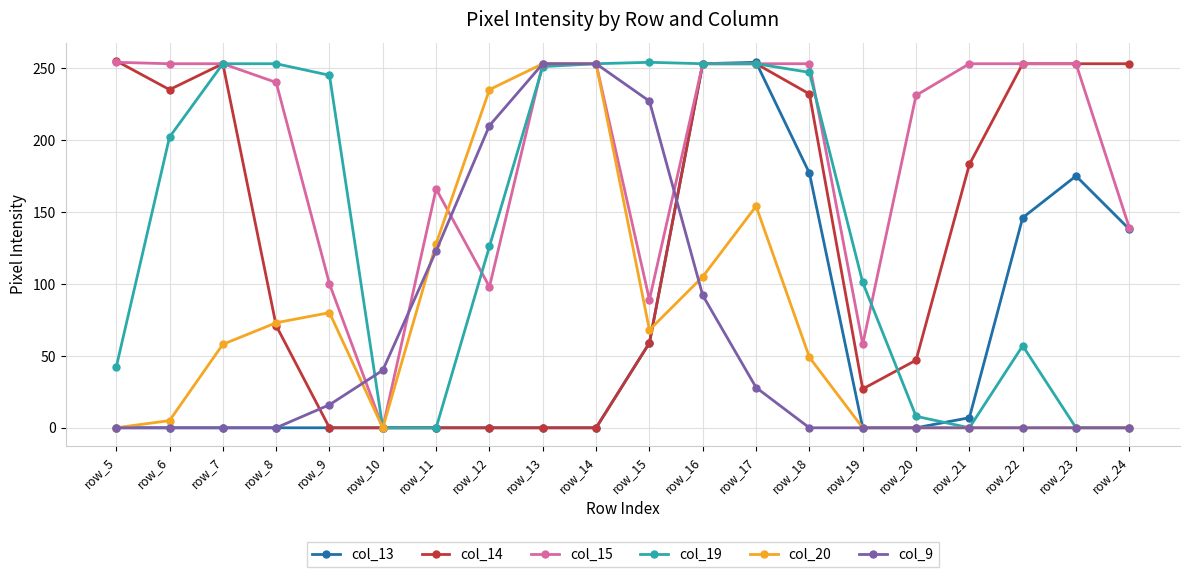

What is the spread (max minus min) of values at row_16?

161